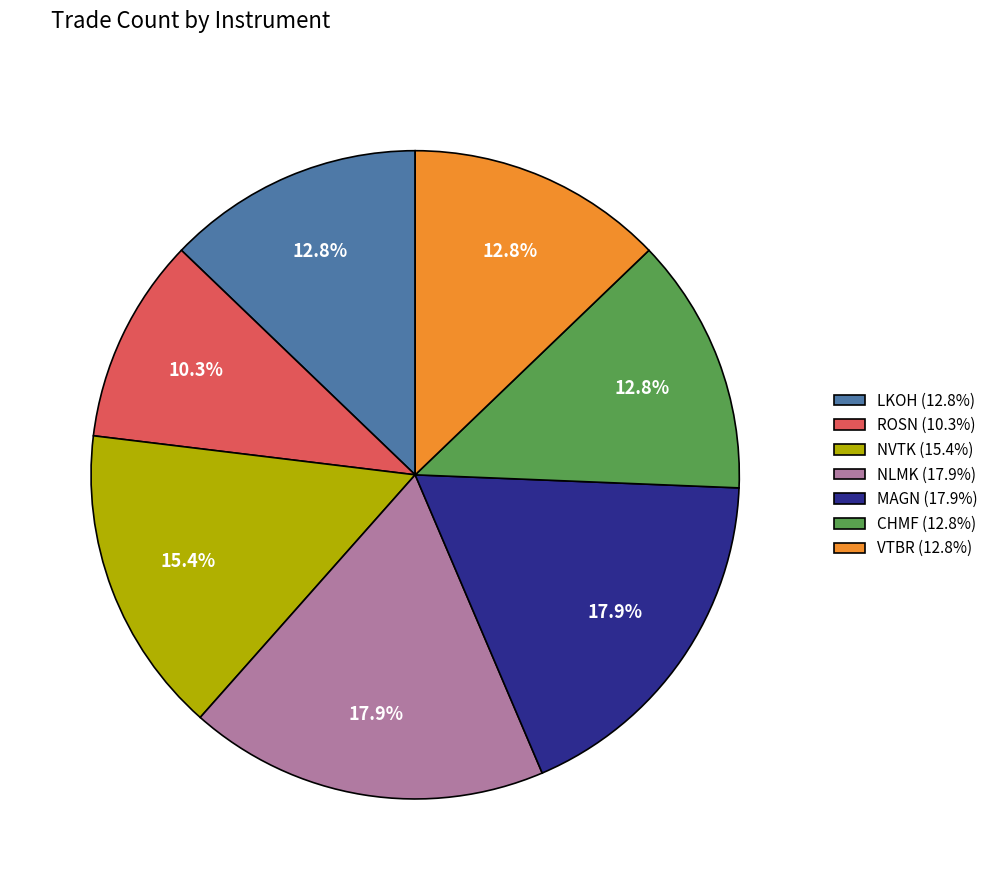

What percentage do ROSN (10.3%) and MAGN (17.9%) together represent?

28.2%